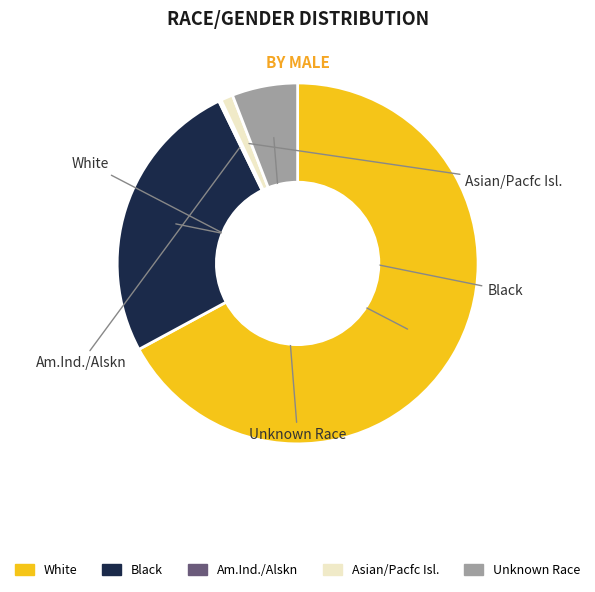

Which has a higher value, Am.Ind./Alskn or White?

White